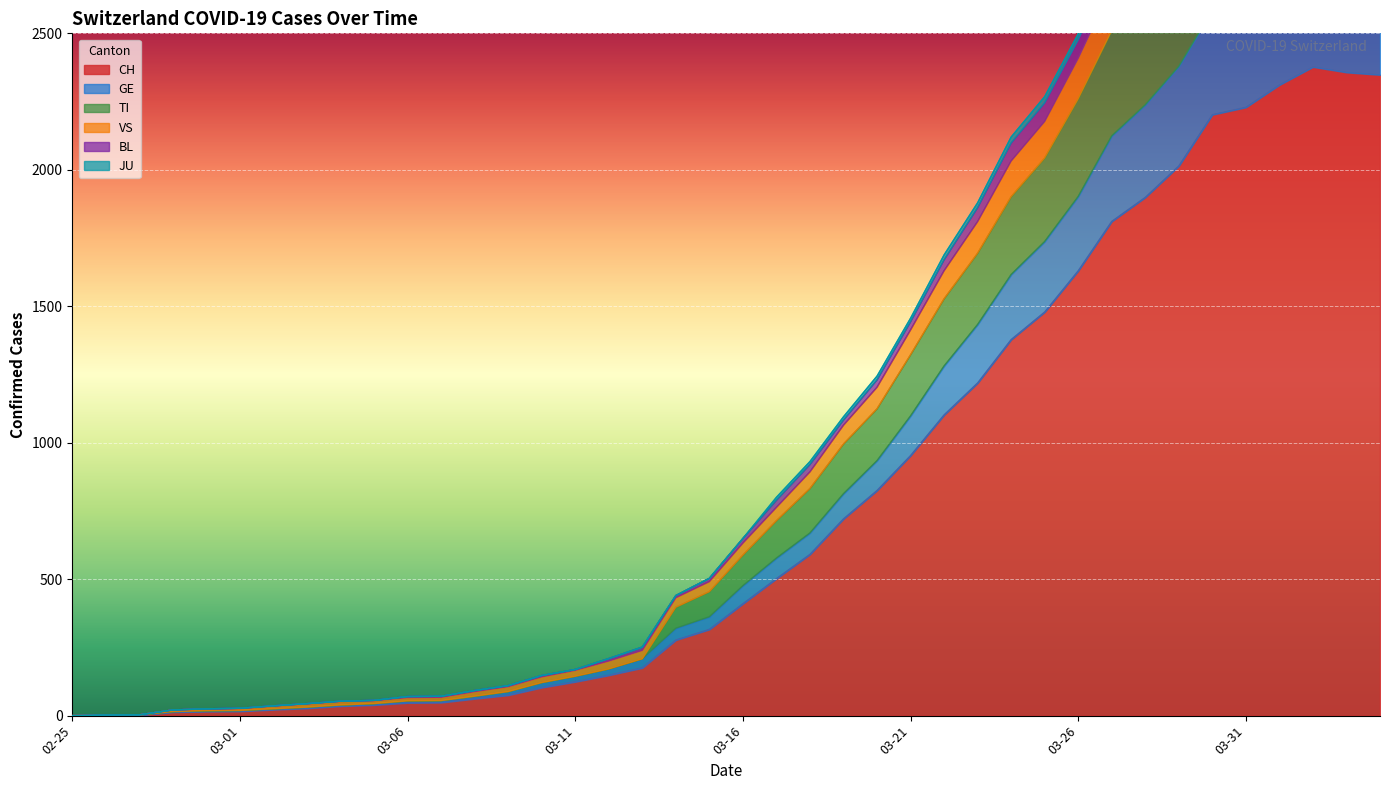

Count the number of data series in this chart.

6